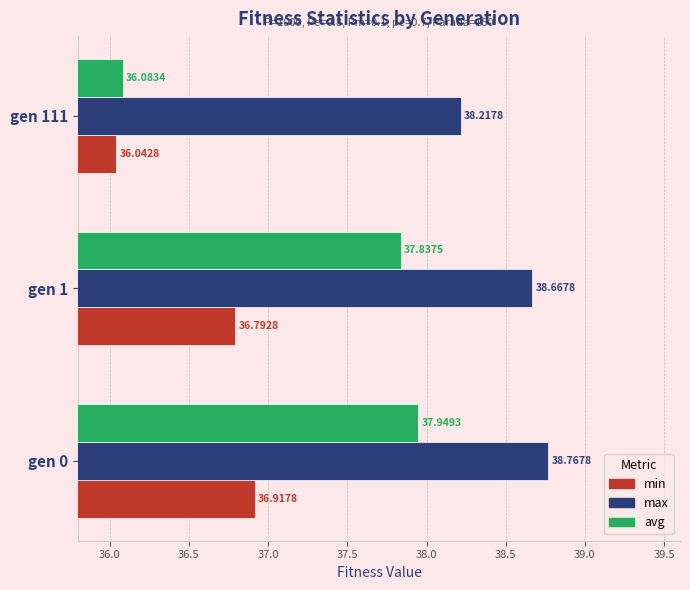

What is the difference between the maximum and minimum values in the min series?

0.9